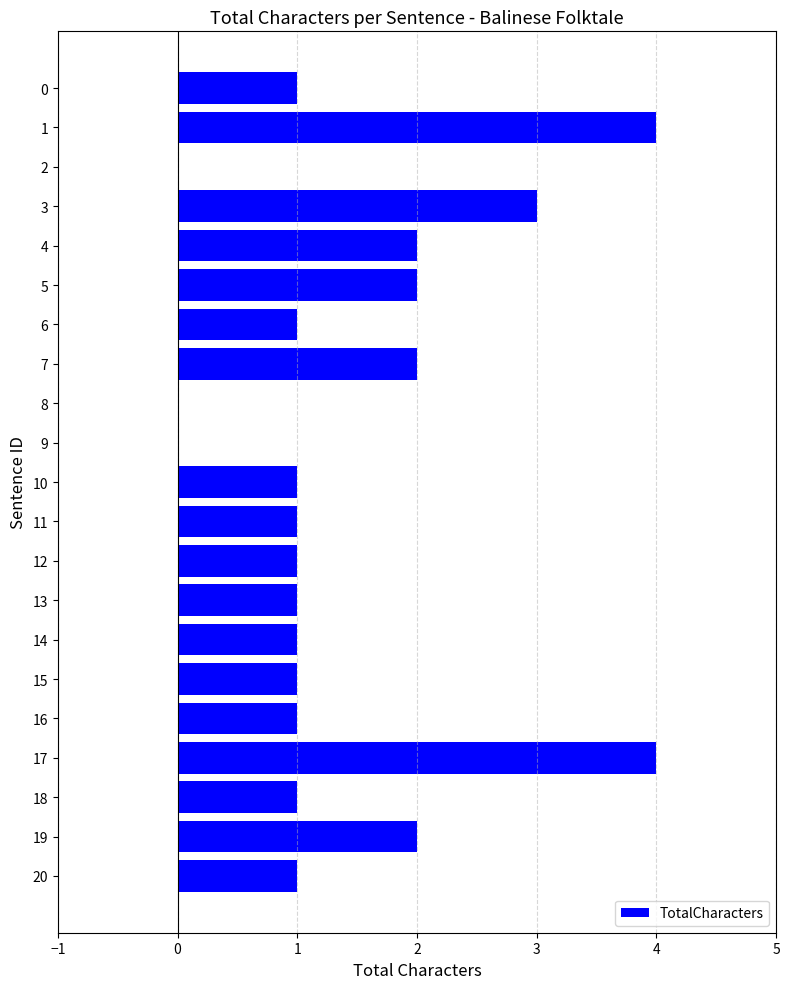

What is the sum of all values?

30